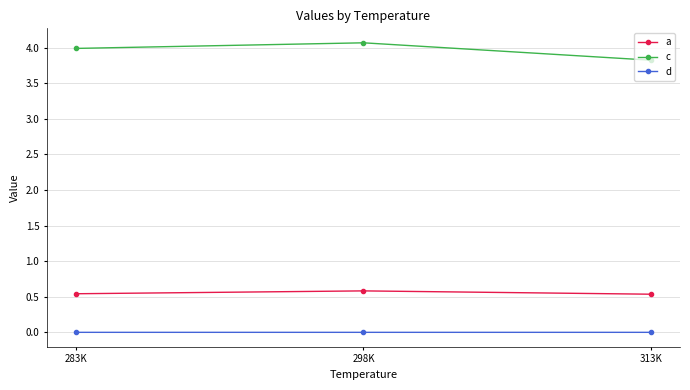

How many lines are shown in the chart?

3